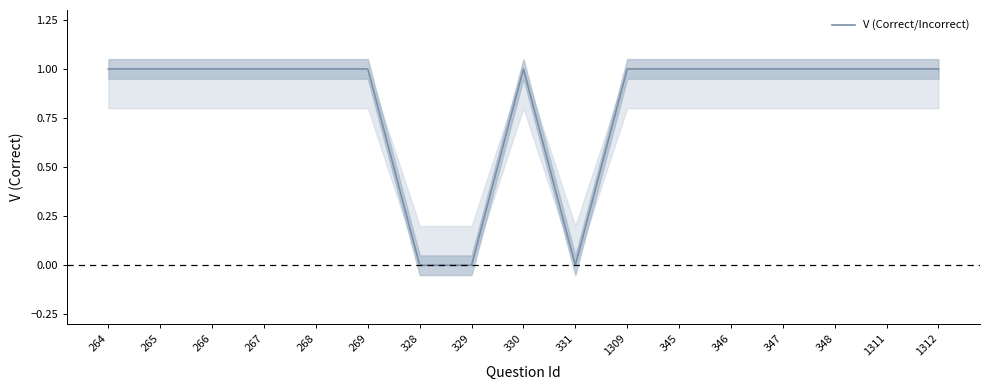

What is the label of the 4th point from the right?

347